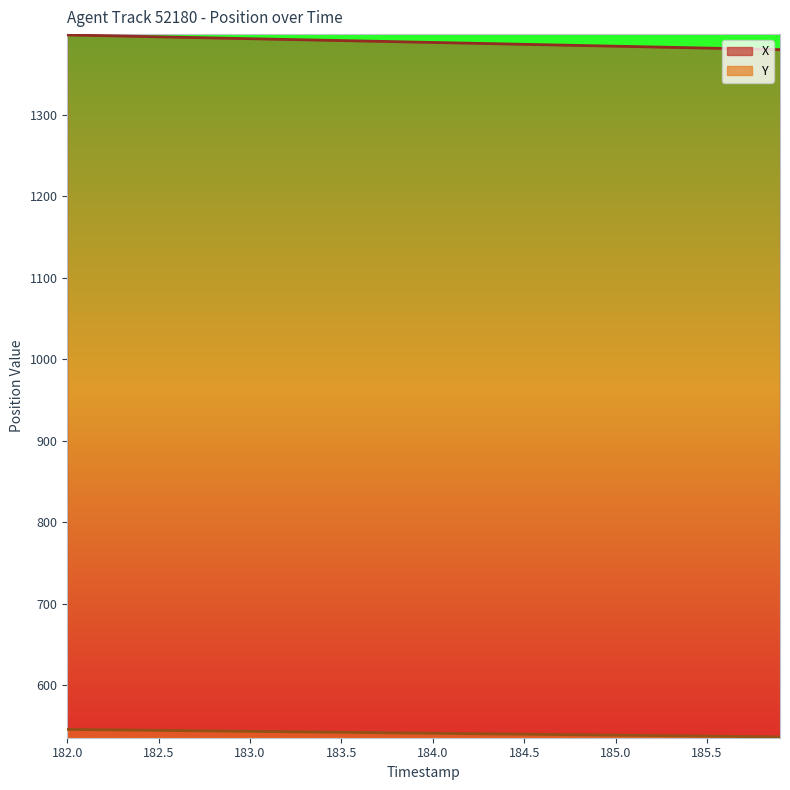

How many lines are shown in the chart?

2